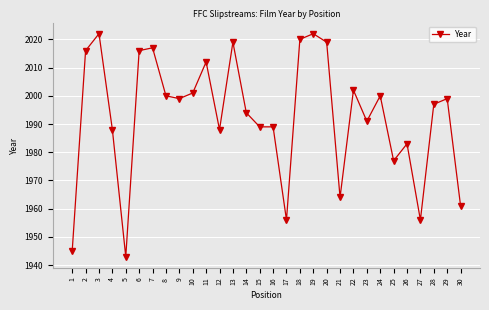

Reading left to right, extract all data points from this chart.

1=1945	2=2016	3=2022	4=1988	5=1943	6=2016	7=2017	8=2000	9=1999	10=2001	11=2012	12=1988	13=2019	14=1994	15=1989	16=1989	17=1956	18=2020	19=2022	20=2019	21=1964	22=2002	23=1991	24=2000	25=1977	26=1983	27=1956	28=1997	29=1999	30=1961